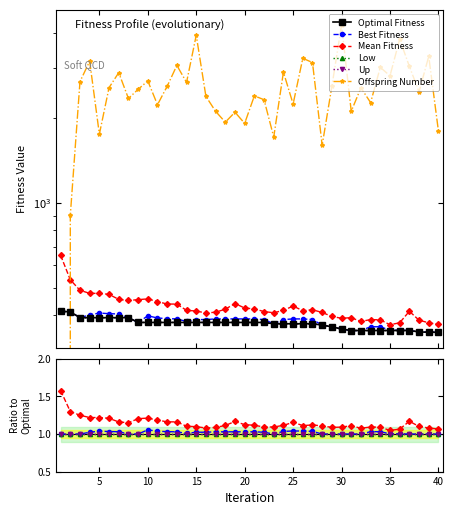

Rank the series by their maximum value, from highest to lowest.

Offspring Number, Optimal Fitness, Mean Fitness, Best Fitness, Low, Up